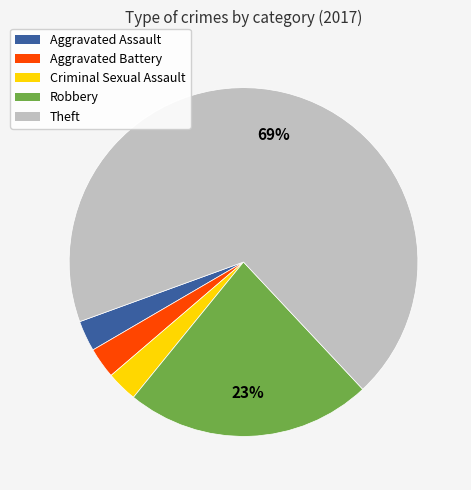

Does Theft account for over 50% of the chart?

Yes